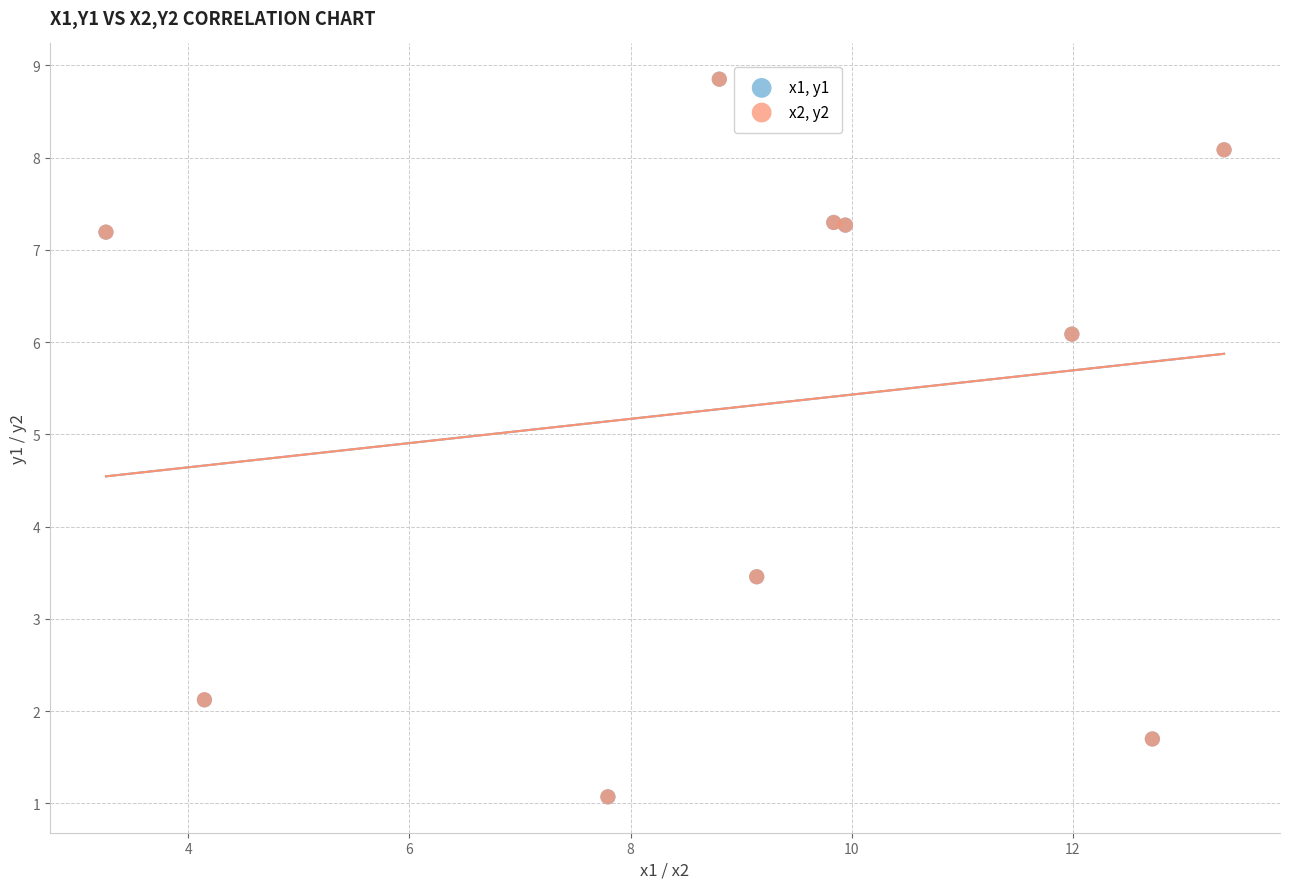

What are all the series names shown in the legend?

x1, y1, x2, y2